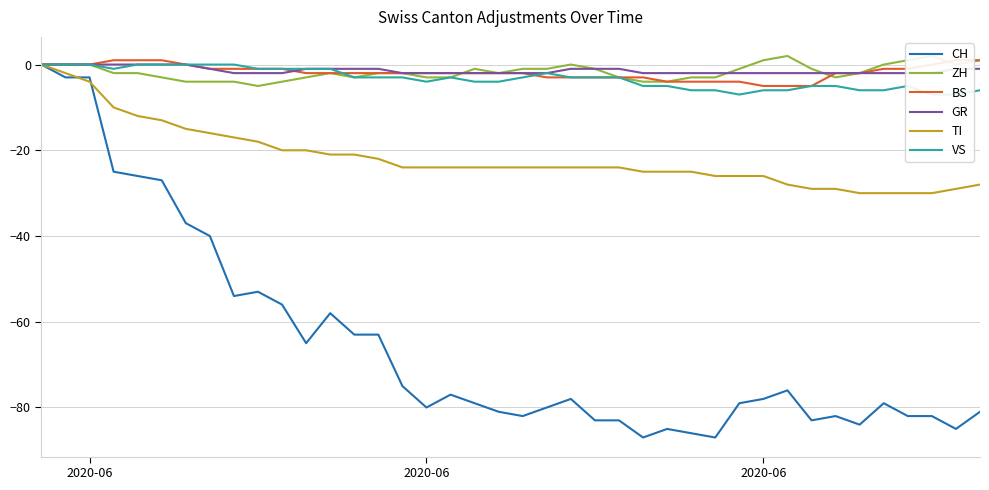

Reading left to right, what are all the values shown in this chart?

CH: 0	-3	-3	-25	-26	-27	-37	-40	-54	-53	-56	-65	-58	-63	-63	-75	-80	-77	-79	-81	-82	-80	-78	-83	-83	-87	-85	-86	-87	-79	-78	-76	-83	-82	-84	-79	-82	-82	-85	-81
ZH: 0	0	0	-2	-2	-3	-4	-4	-4	-5	-4	-3	-2	-3	-2	-2	-3	-3	-1	-2	-1	-1	0	-1	-3	-4	-4	-3	-3	-1	1	2	-1	-3	-2	0	1	2	0	1
BS: 0	0	0	1	1	1	0	-1	-1	-1	-1	-2	-2	-2	-2	-2	-2	-2	-2	-2	-2	-3	-3	-3	-3	-3	-4	-4	-4	-4	-5	-5	-5	-2	-2	-1	-1	0	1	1
GR: 0	0	0	0	0	0	0	-1	-2	-2	-2	-1	-1	-1	-1	-2	-2	-2	-2	-2	-2	-2	-1	-1	-1	-2	-2	-2	-2	-2	-2	-2	-2	-2	-2	-2	-2	-2	-1	-1
TI: 0	-2	-4	-10	-12	-13	-15	-16	-17	-18	-20	-20	-21	-21	-22	-24	-24	-24	-24	-24	-24	-24	-24	-24	-24	-25	-25	-25	-26	-26	-26	-28	-29	-29	-30	-30	-30	-30	-29	-28
VS: 0	0	0	-1	0	0	0	0	0	-1	-1	-1	-1	-3	-3	-3	-4	-3	-4	-4	-3	-2	-3	-3	-3	-5	-5	-6	-6	-7	-6	-6	-5	-5	-6	-6	-5	-7	-7	-6